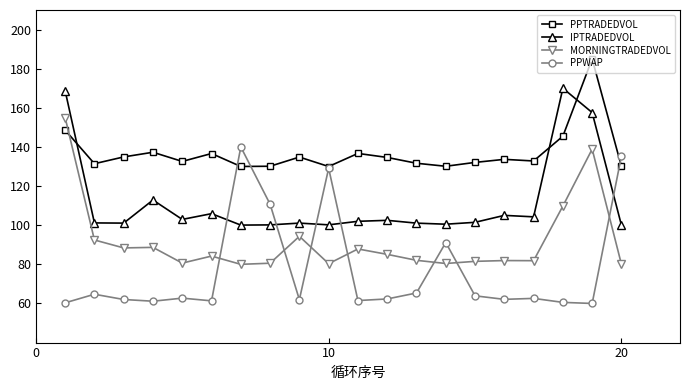

Rank the series by their maximum value, from highest to lowest.

PPTRADEDVOL, IPTRADEDVOL, MORNINGTRADEDVOL, PPWAP